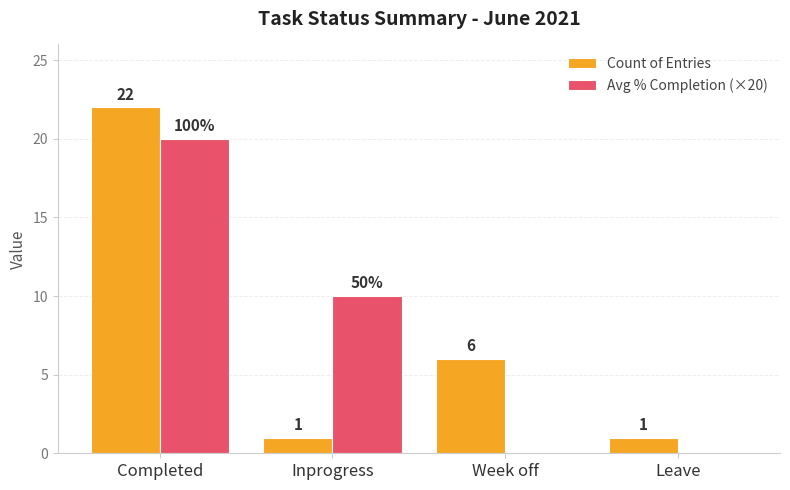

Which series changed the most between Inprogress and Week off?

Avg % Completion (×20)